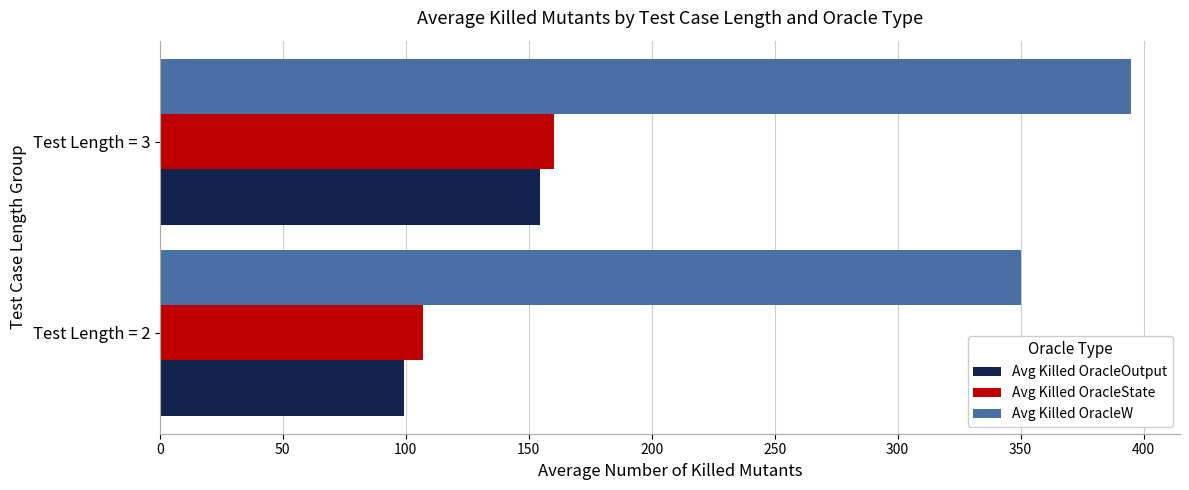

How many data points in Avg Killed OracleState are above 160?

1